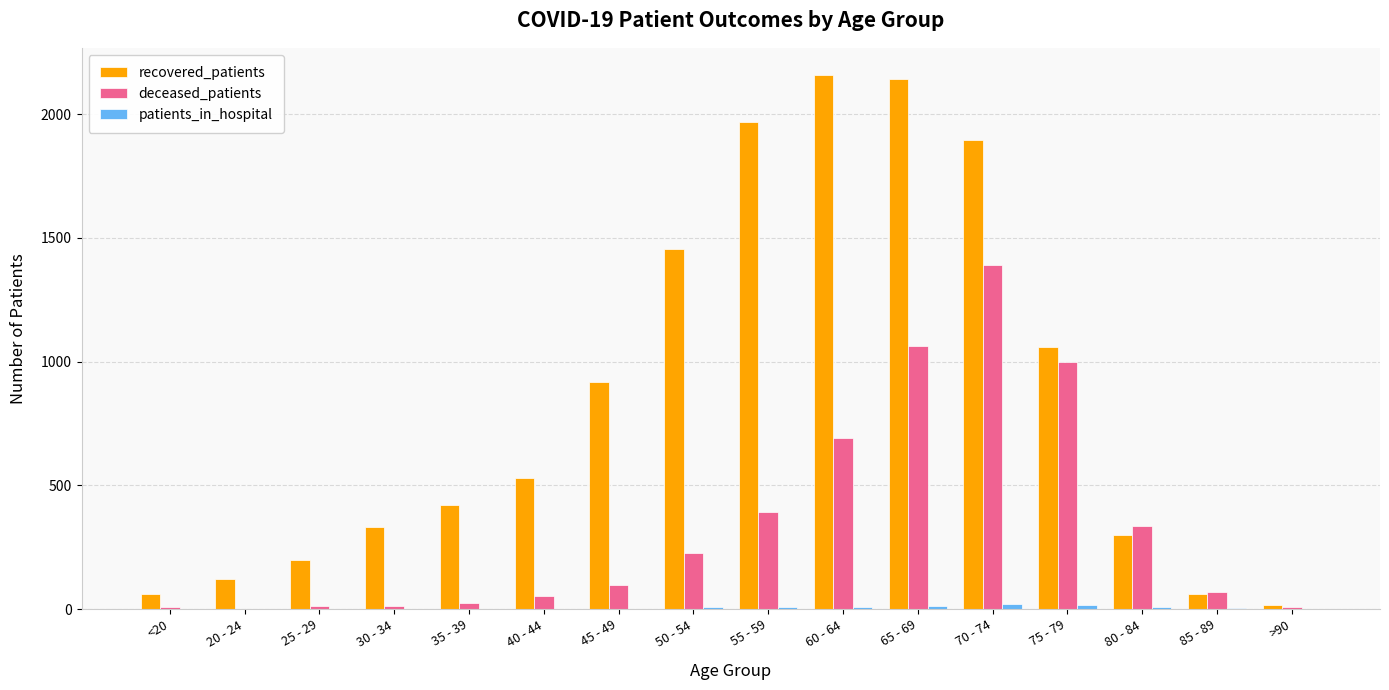

What is the highest value of the deceased_patients series?

1389